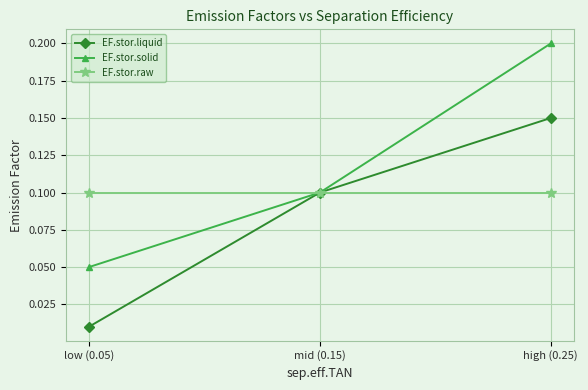

Which series has the largest range (max minus min)?

EF.stor.solid